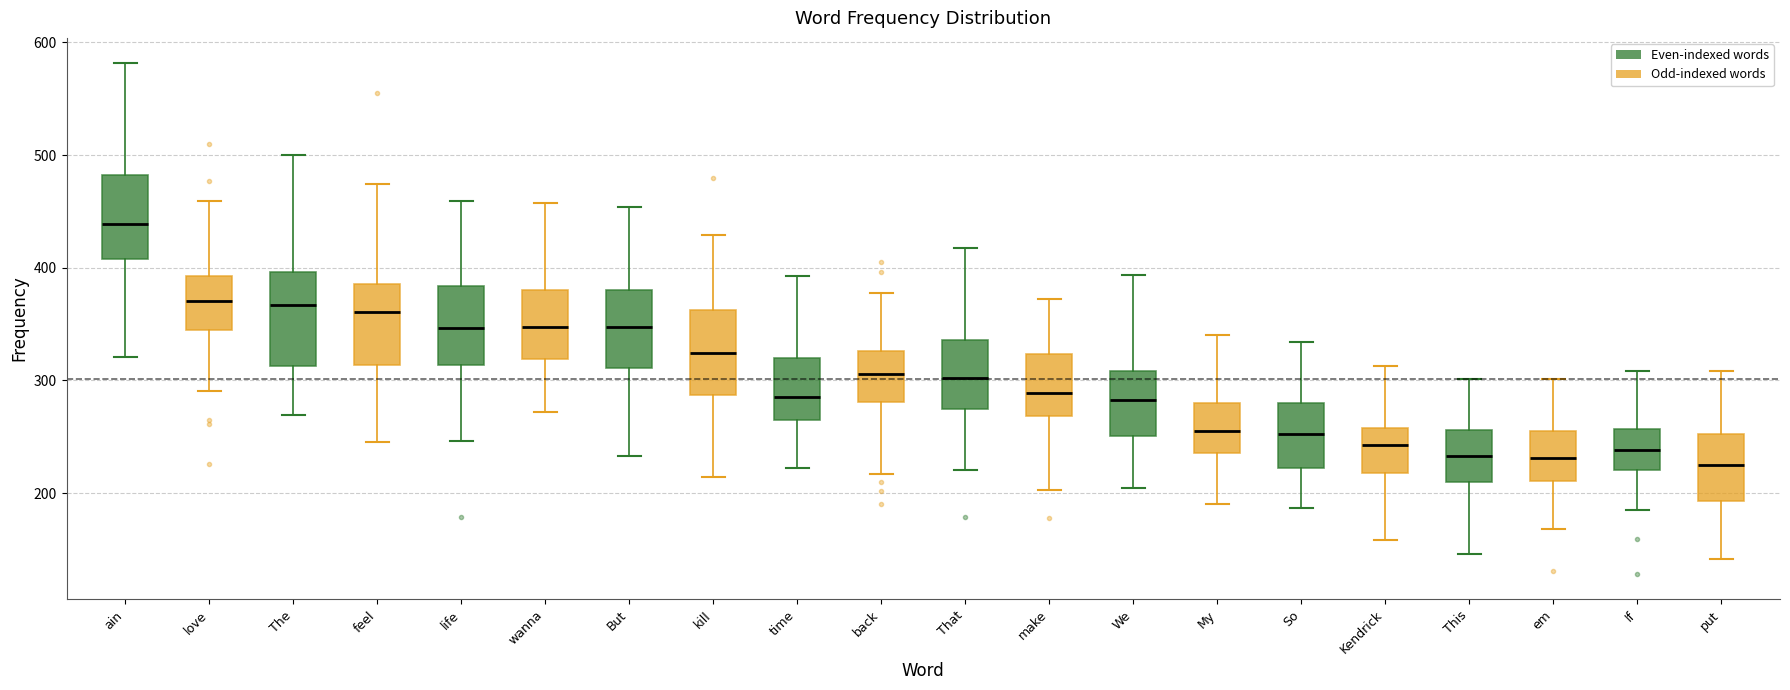

Where is the lower edge of the box for time on the y-axis? The values are not printed on the chart, so give them approximately, as read against the axis.

260